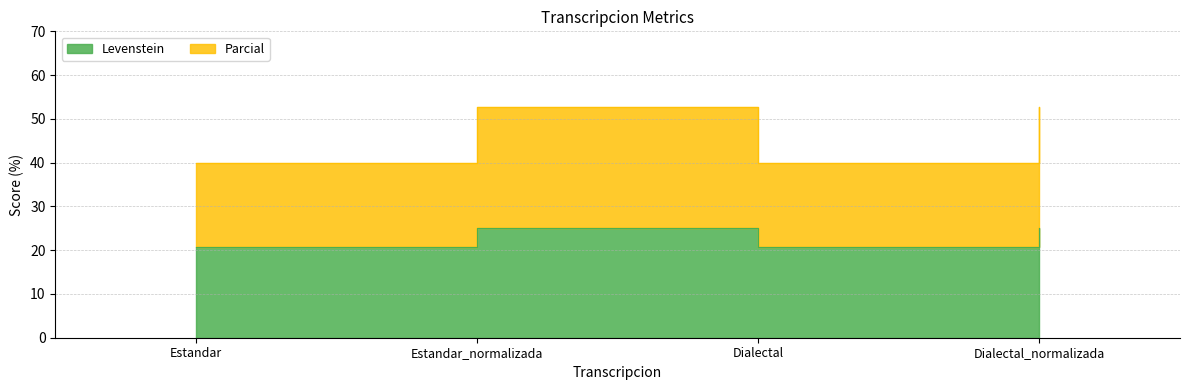

At Estandar_normalizada, list the series in order from smallest to largest.

Levenstein, Parcial